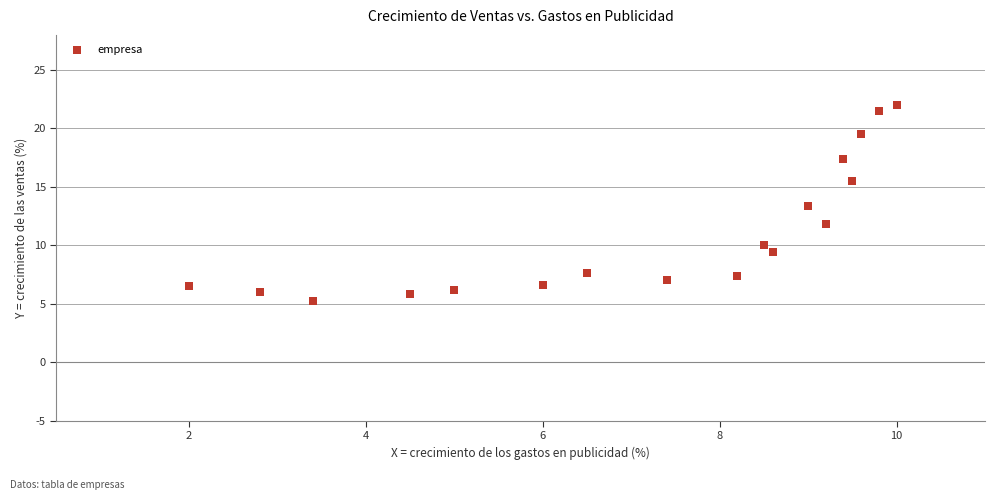

What Y value in the scatter plot is closest to 13?

13.4